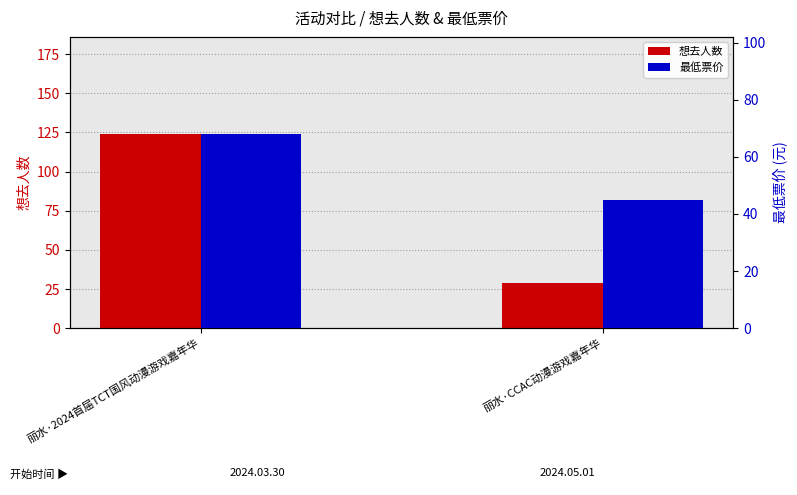

How many bars are there in total?

4